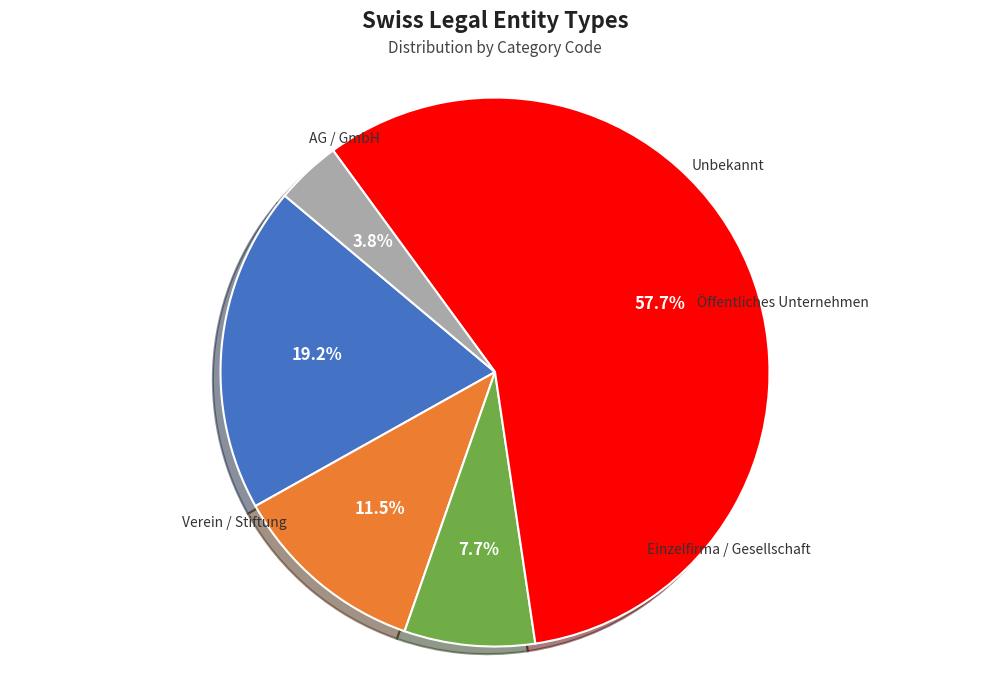

What is the change in value from Öffentliches Unternehmen to Unbekannt?

-14